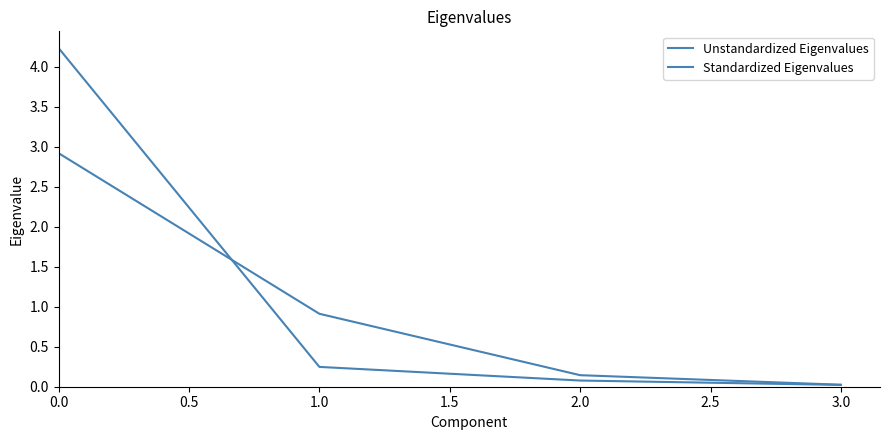

List the series in order of their peak value, highest first.

Unstandardized Eigenvalues, Standardized Eigenvalues